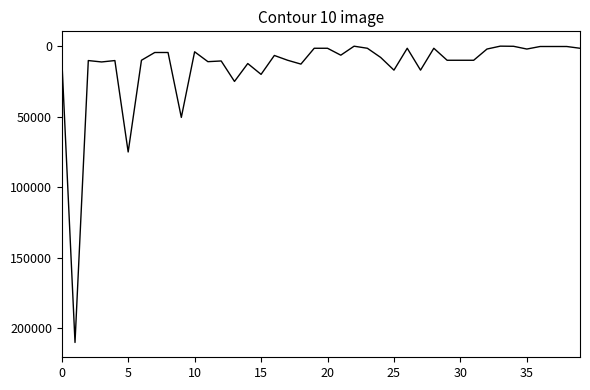

What is the difference between the maximum and minimum values?

210000